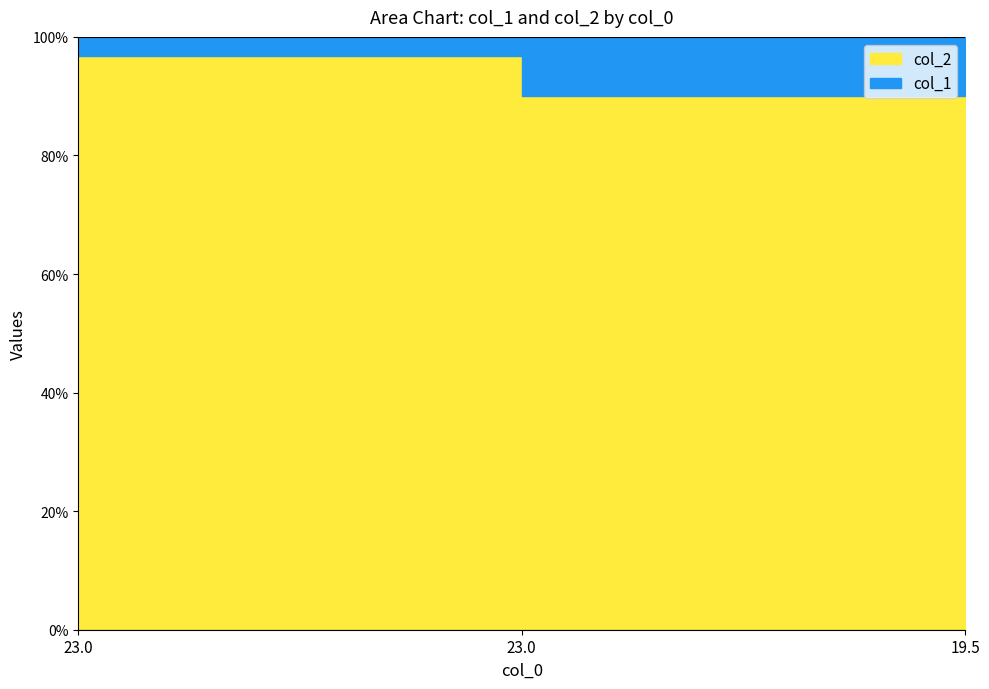

List the labels in order of col_1 value, smallest first.

23.0, 23.0, 19.5